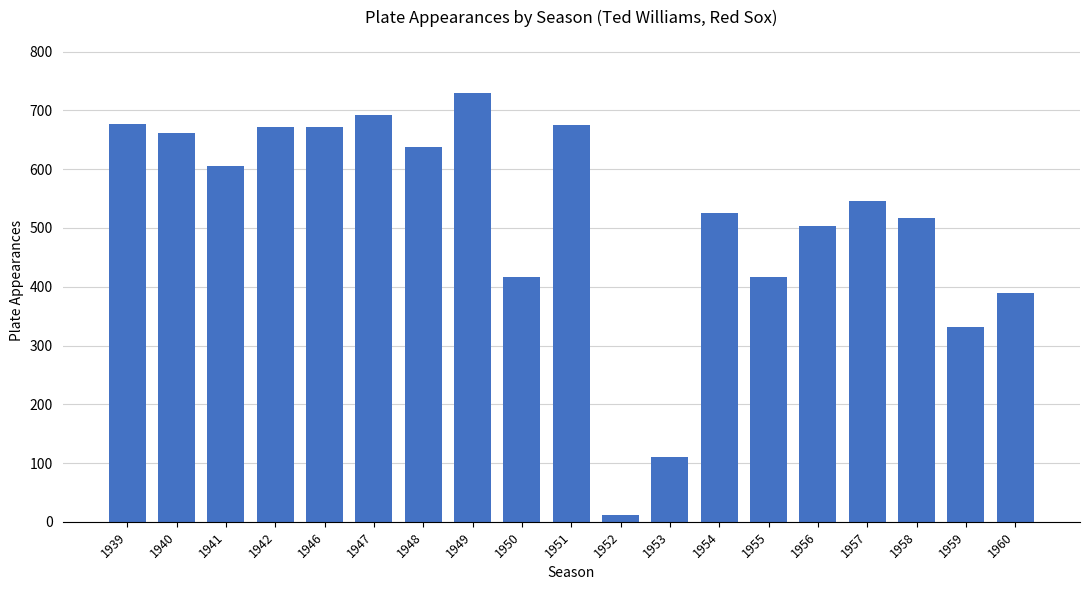

At which label is the value closest to 371?

1960